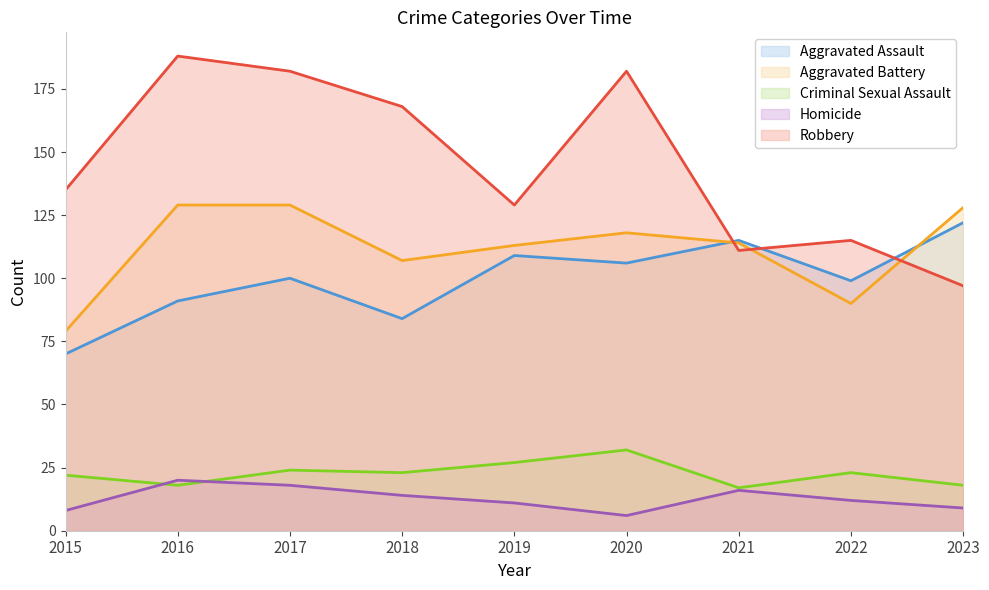

How many data points in Criminal Sexual Assault are less than 23?

4